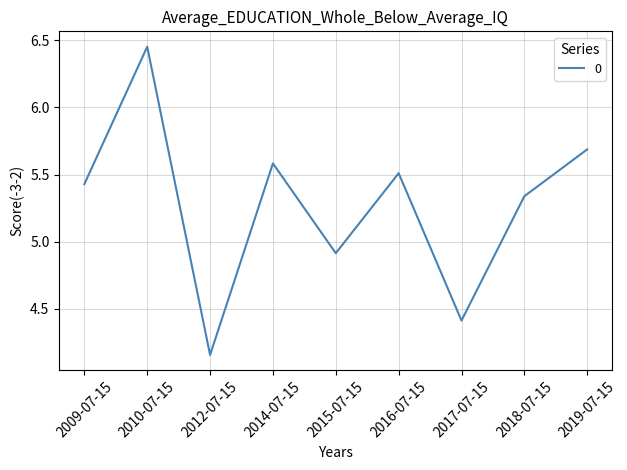

What is the ratio of the value at 2019-07-15 to the value at 2010-07-15?

0.9